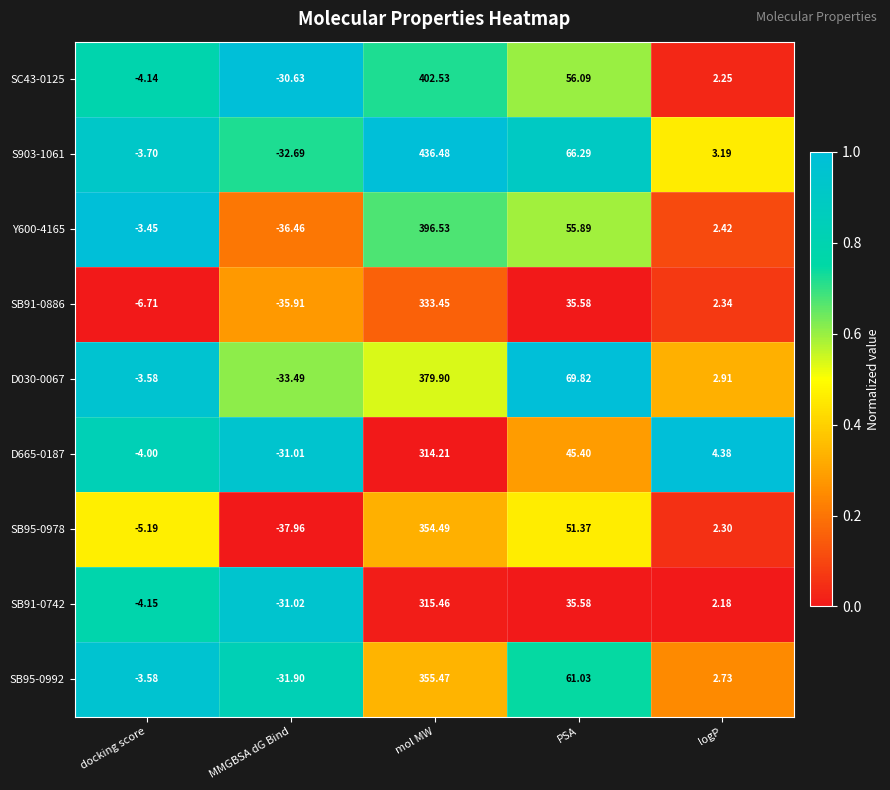

At which category is the sum across all series the highest?

mol MW